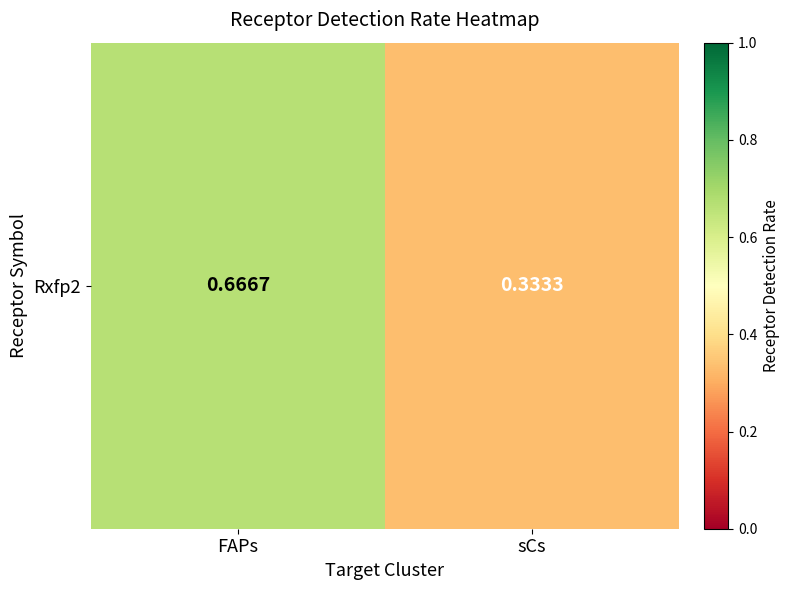

What is the sum of the values at FAPs and sCs?

1.0